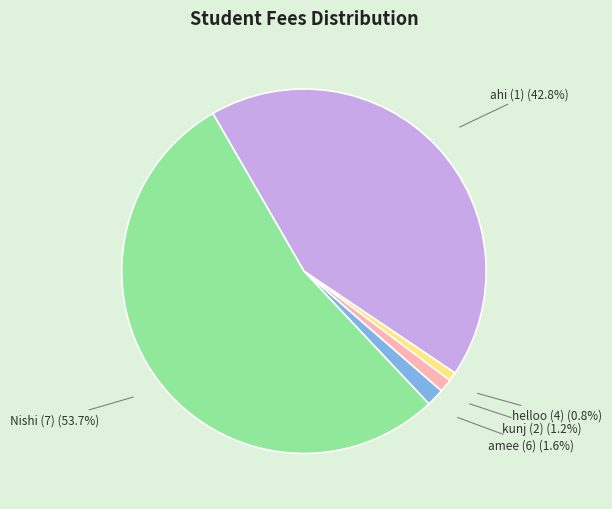

What is the ratio of the value at helloo (4) (0.8%) to the value at kunj (2) (1.2%)?

0.7